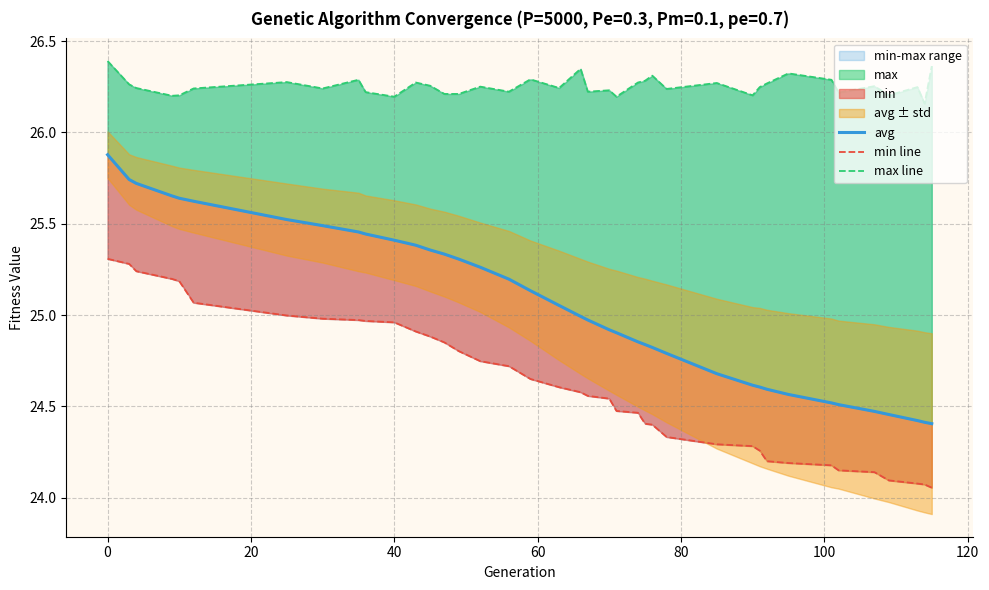

Reading left to right, transcribe all the data shown in this chart.

avg: 25.9	25.7	25.7	25.7	25.6	25.6	25.5	25.5	25.5	25.4	25.4	25.4	25.4	25.3	25.3	25.3	25.2	25.1	25.1	25.0	25.0	24.9	24.9	24.9	24.8	24.8	24.8	24.7	24.6	24.6	24.6	24.6	24.5	24.5	24.5	24.5	24.4	24.4	24.4
min line: 25.3	25.3	25.2	25.2	25.2	25.1	25.0	25.0	25.0	25.0	25.0	24.9	24.9	24.9	24.8	24.7	24.7	24.7	24.6	24.6	24.6	24.5	24.5	24.5	24.4	24.4	24.3	24.3	24.3	24.3	24.2	24.2	24.2	24.2	24.1	24.1	24.1	24.1	24.1
max line: 26.4	26.3	26.2	26.2	26.2	26.2	26.3	26.2	26.3	26.2	26.2	26.3	26.3	26.2	26.2	26.3	26.2	26.3	26.2	26.3	26.2	26.2	26.2	26.3	26.3	26.3	26.2	26.3	26.2	26.2	26.3	26.3	26.3	26.2	26.3	26.2	26.2	26.2	26.4